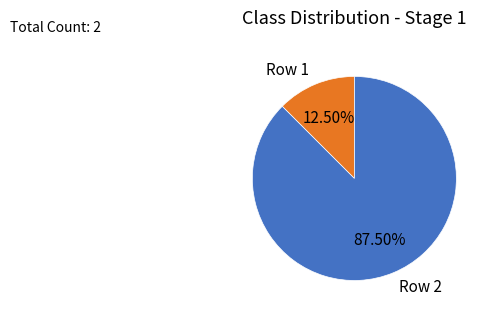

What is the largest slice in the pie chart?

Row 2